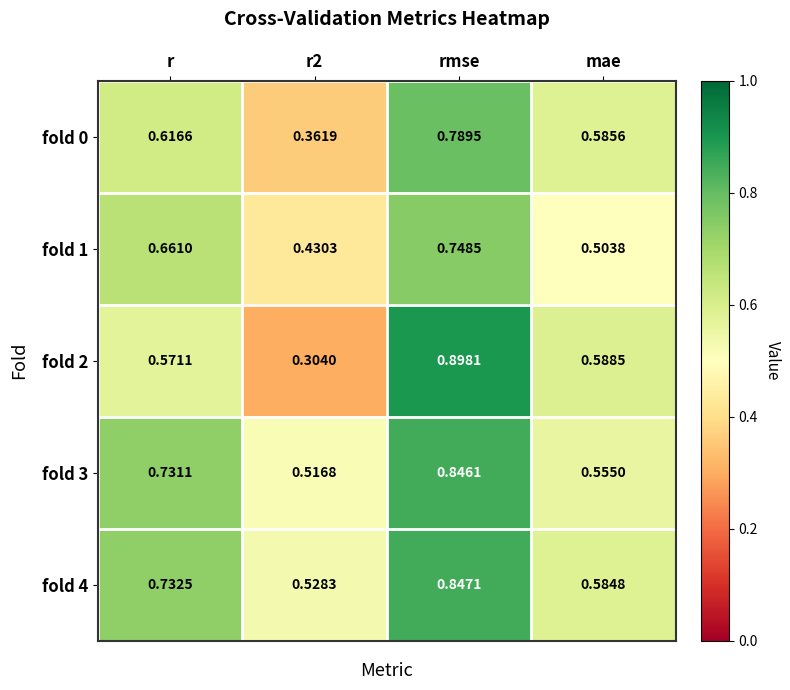

At r2, list the series in order from largest to smallest.

fold 4, fold 3, fold 1, fold 0, fold 2